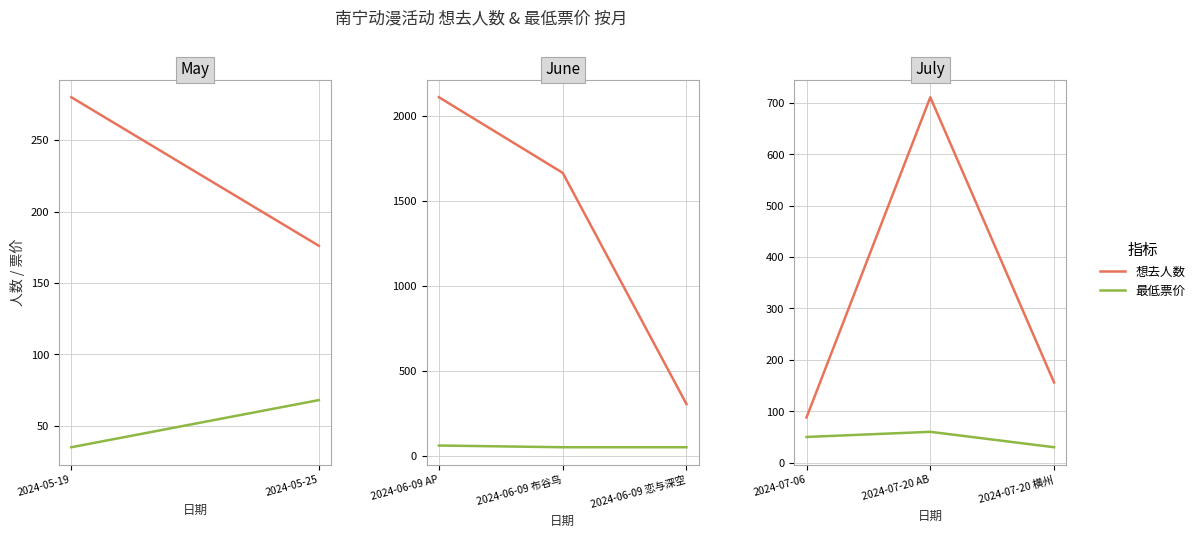

At 2024-07-20 AB, list the series in order from smallest to largest.

最低票价, 想去人数